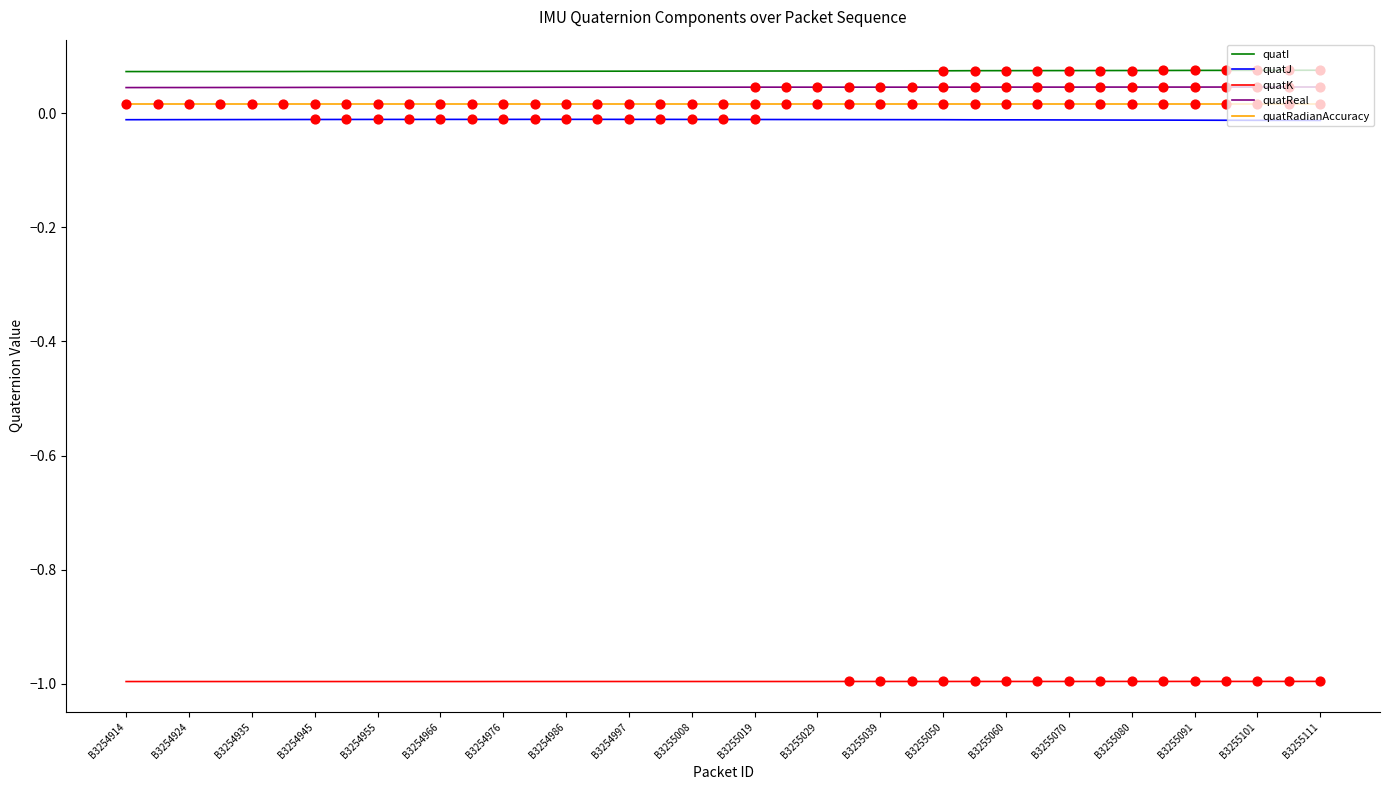

True or false: quatReal and quatJ intersect in this chart.

False